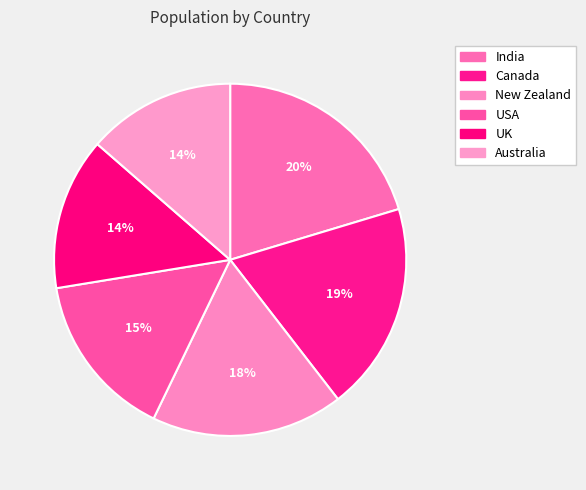

Which category has the biggest portion of the pie?

India